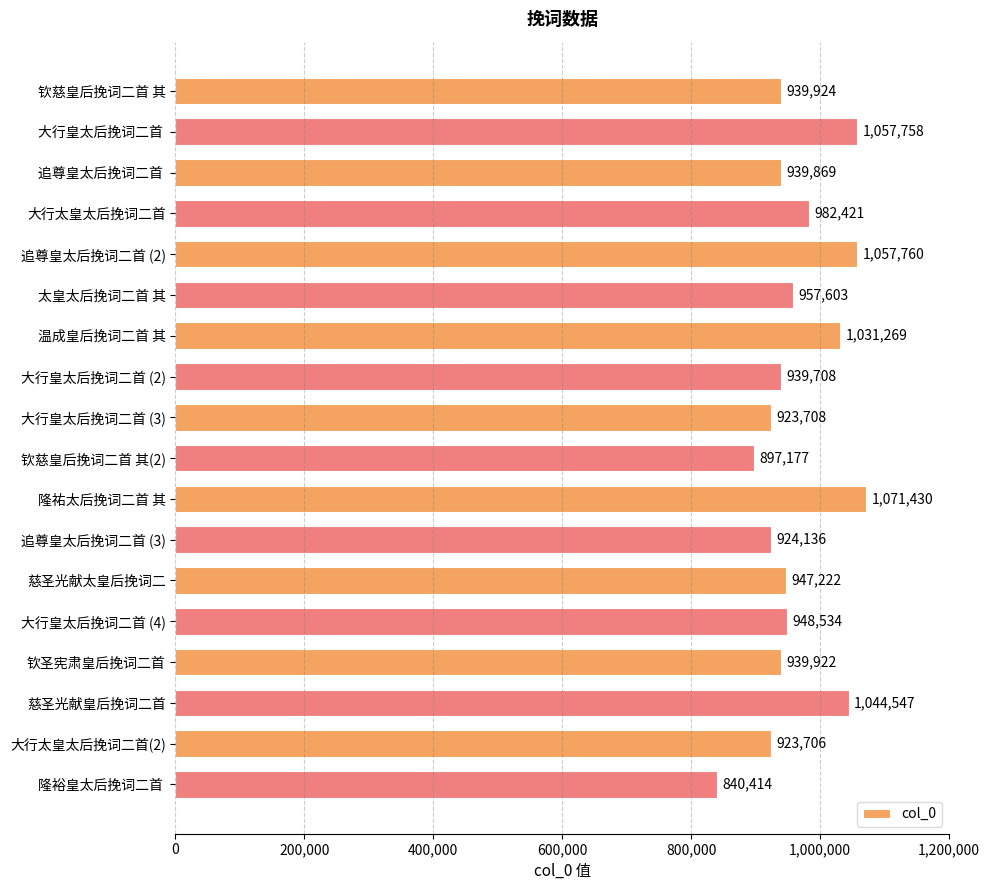

What is the value of the 6th bar from the top?

957603